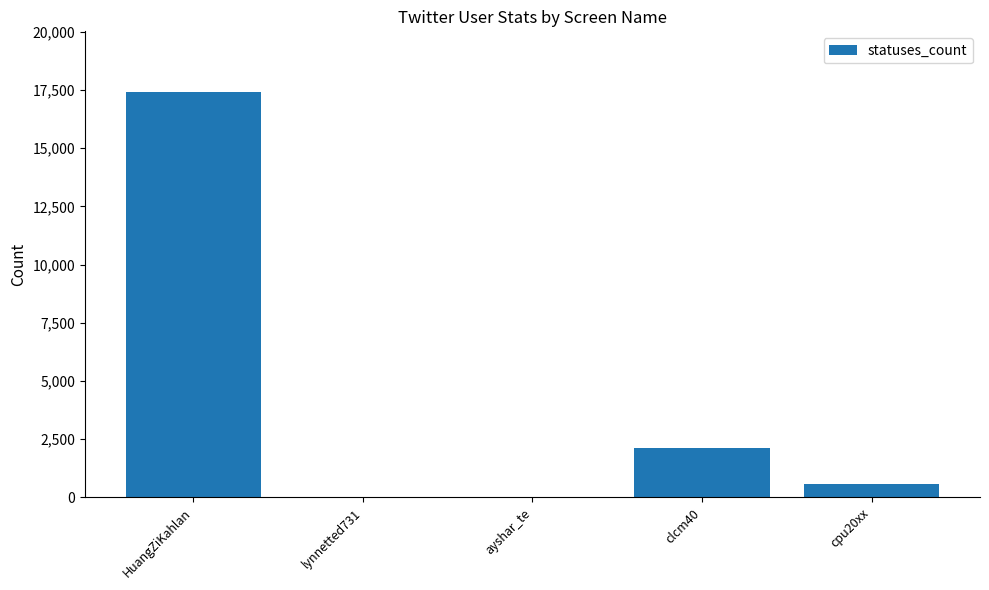

Is it true that the value at HuangZiKahlan is 17410?

True